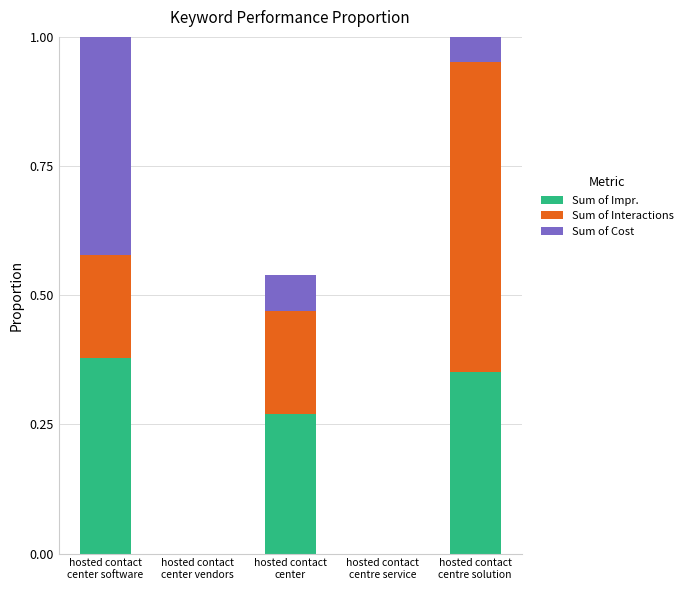

What is the total value across all series at hosted contact
center software?

1.2